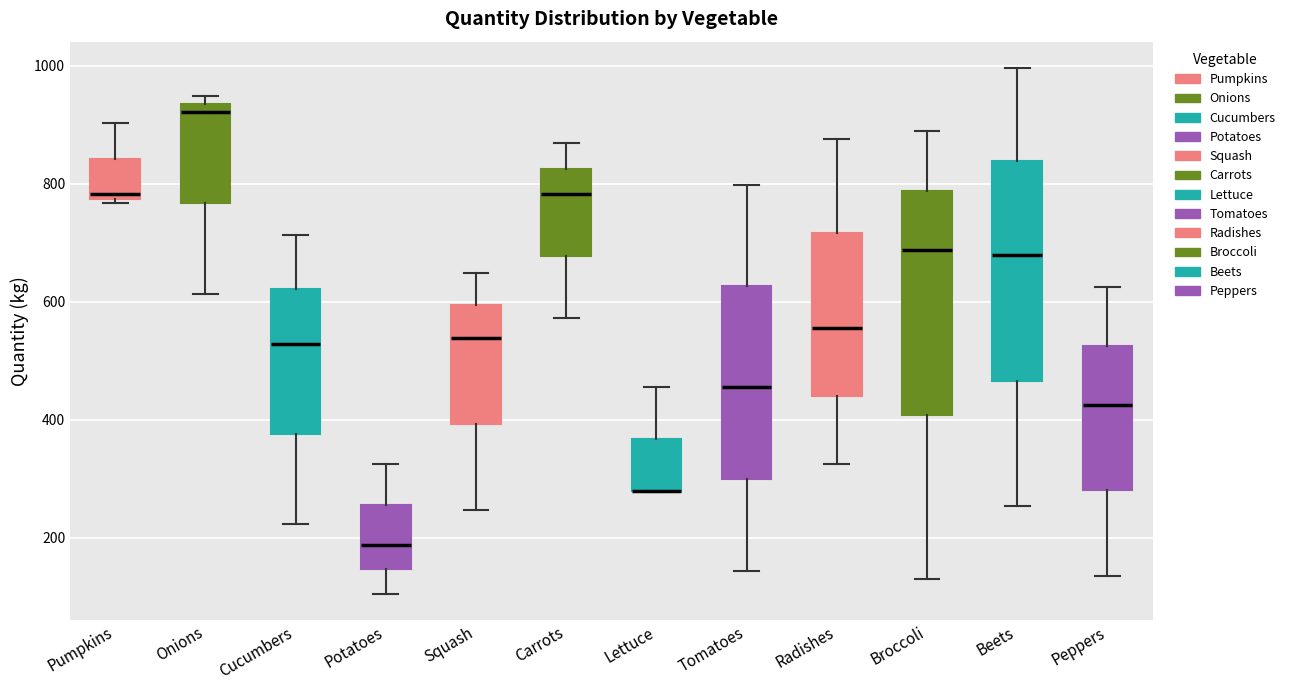

Where does the lower whisker of the box for Squash end on the y-axis? The values are not printed on the chart, so give them approximately, as read against the axis.

240